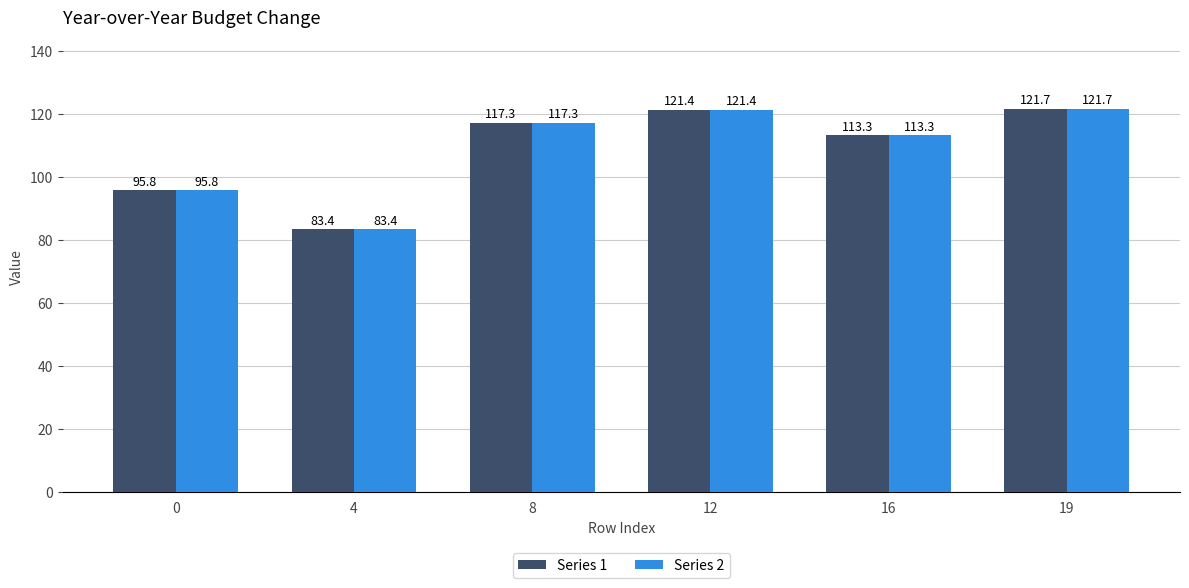

What is the average value of the Series 2 series?

108.8